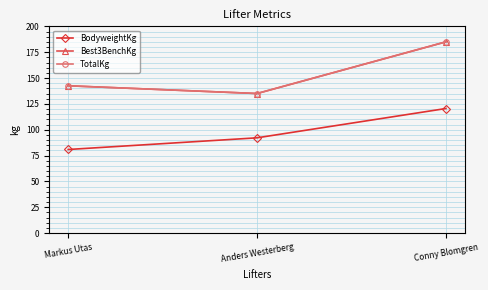

What is the difference between the Best3BenchKg values at Conny Blomgren and Markus Utas?

42.5